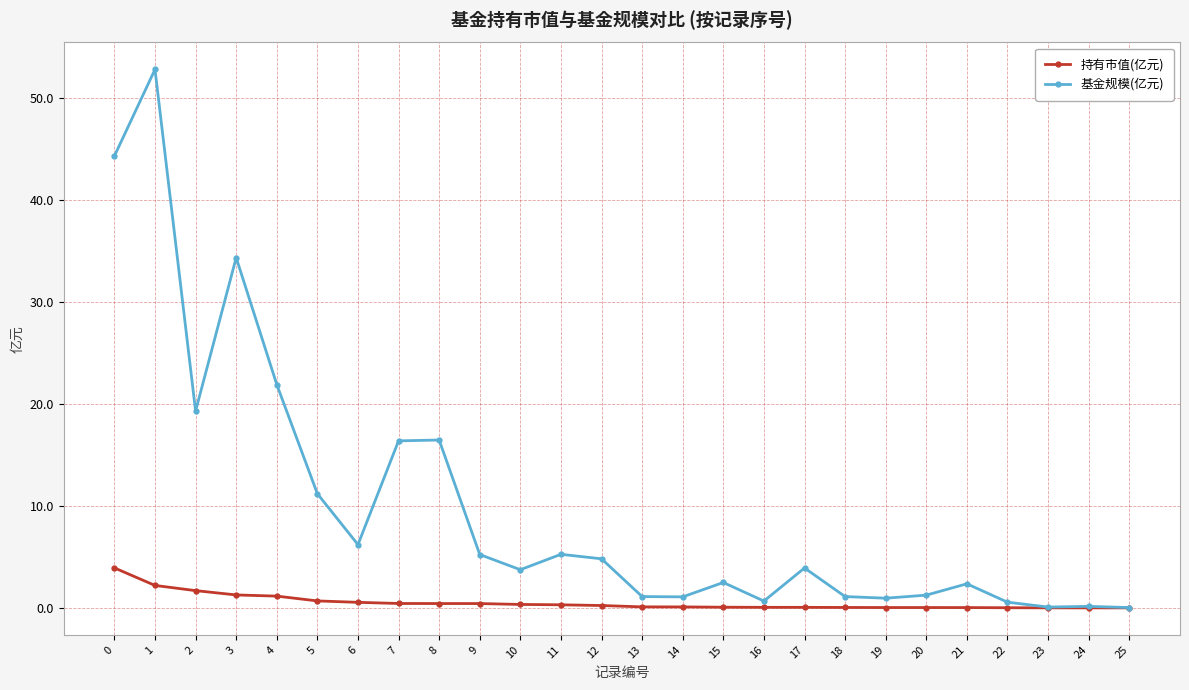

At which category does 基金规模(亿元) reach its first local valley?

2